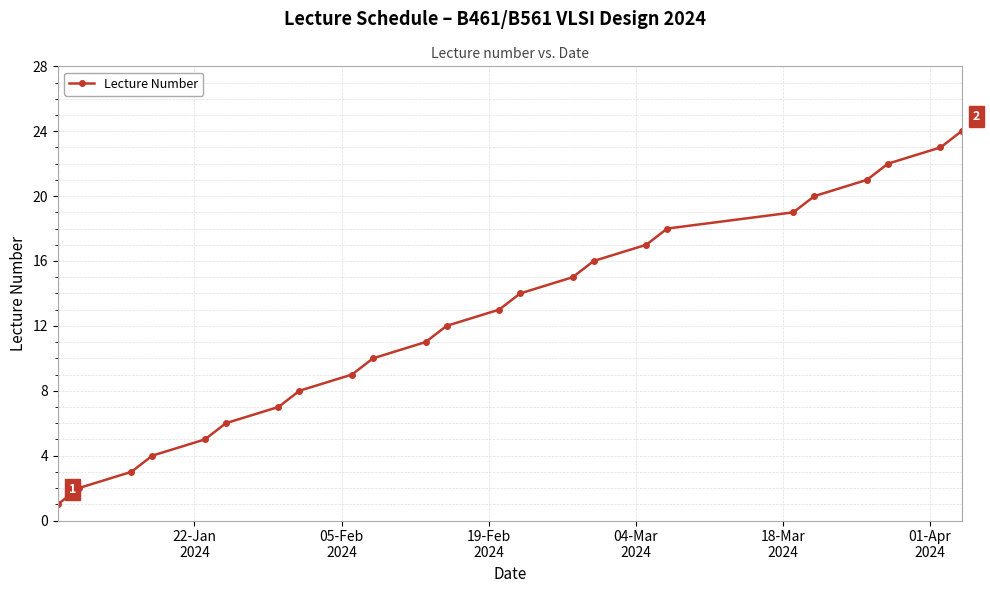

How many values are below 13?

12